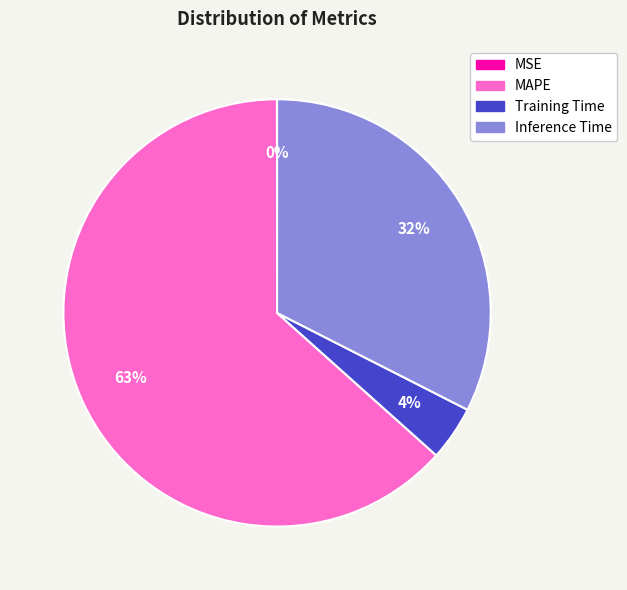

True or false: Inference Time accounts for 23% of the total.

False